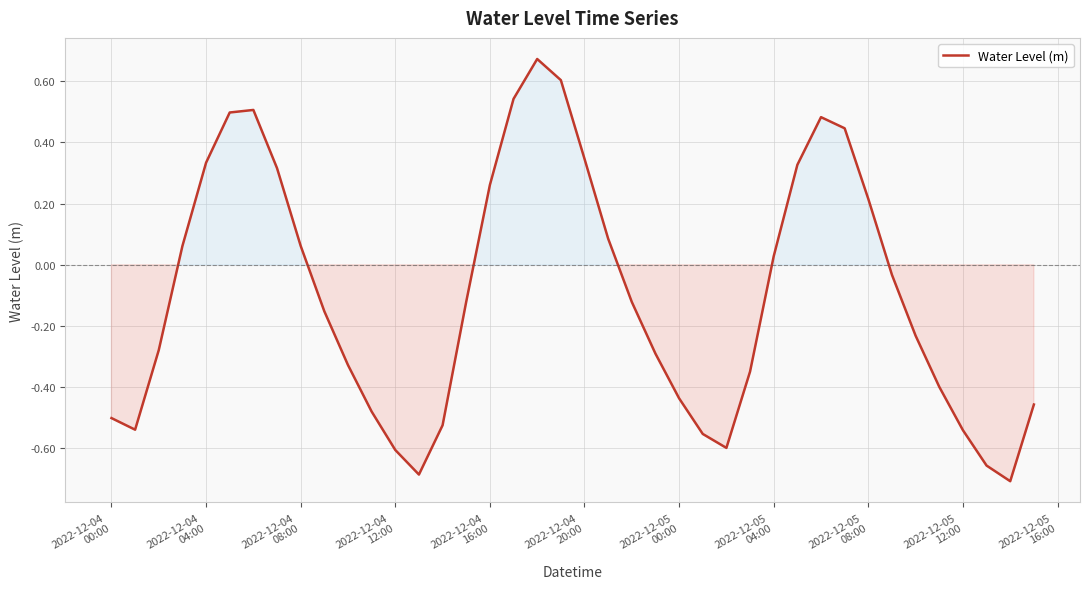

Does the chart display data point markers on the line(s)?

No